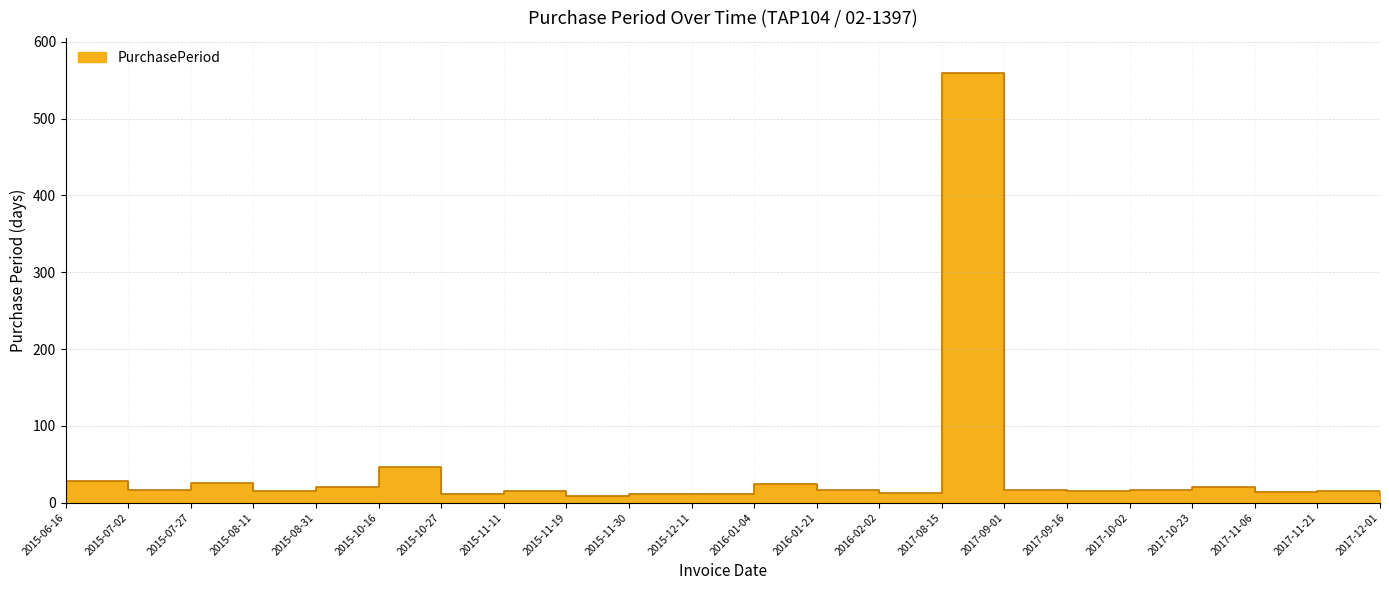

Reading right to left, list all the values displayed in this chart.

10	15	14	21	16	15	17	560	12	17	24	11	11	8	15	11	46	20	15	25	16	28